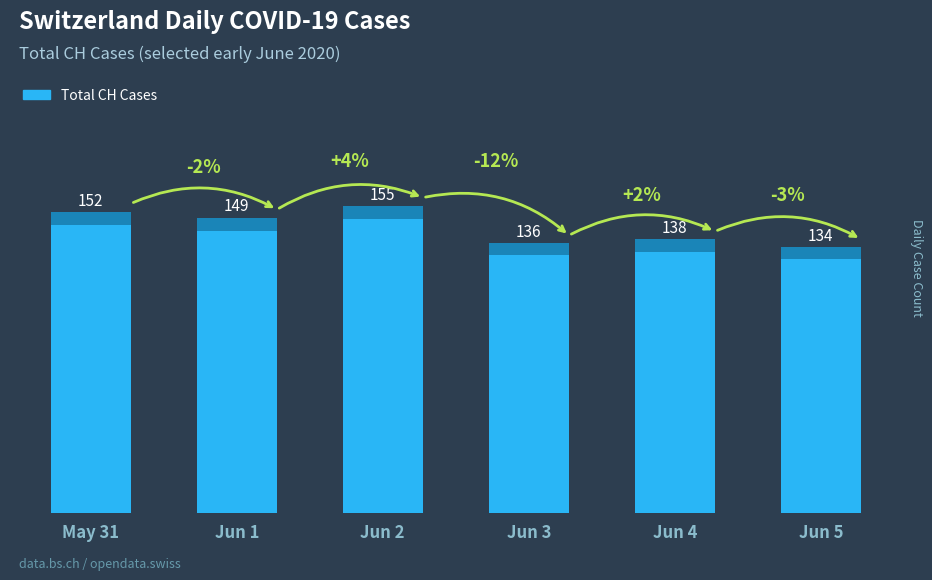

Rank the categories by value from highest to lowest.

Jun 2, May 31, Jun 1, Jun 4, Jun 3, Jun 5